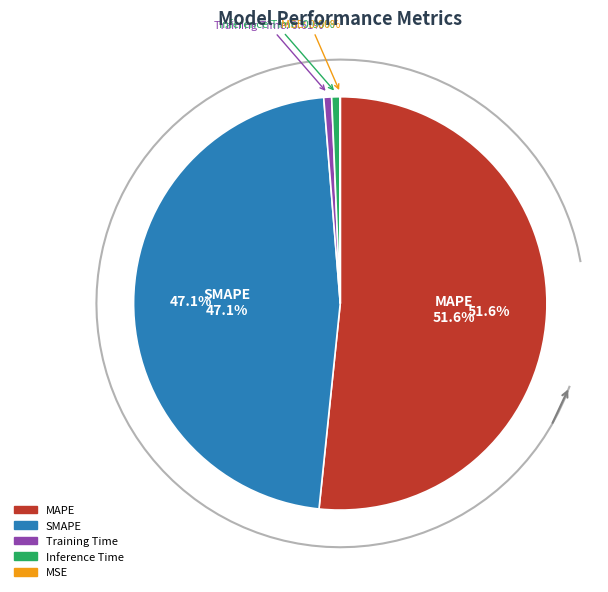

To the nearest percent, what is the difference between the SMAPE and Training Time slice percentages?

46%